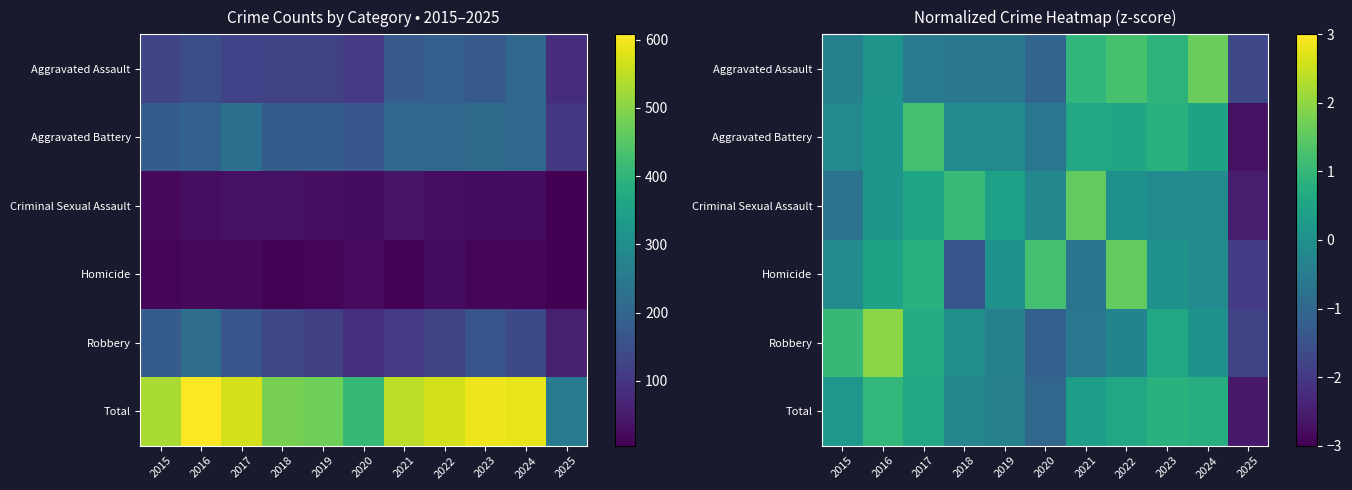

At how many categories does at least one series exceed 0?

10